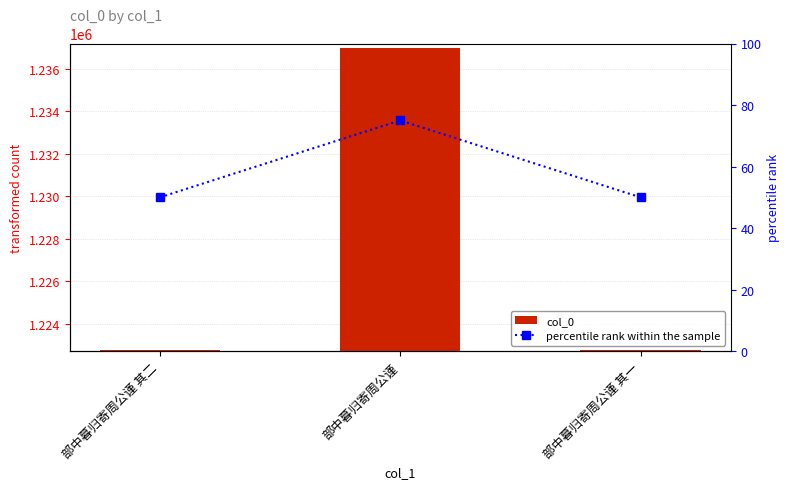

Does the chart contain stacked bars?

No